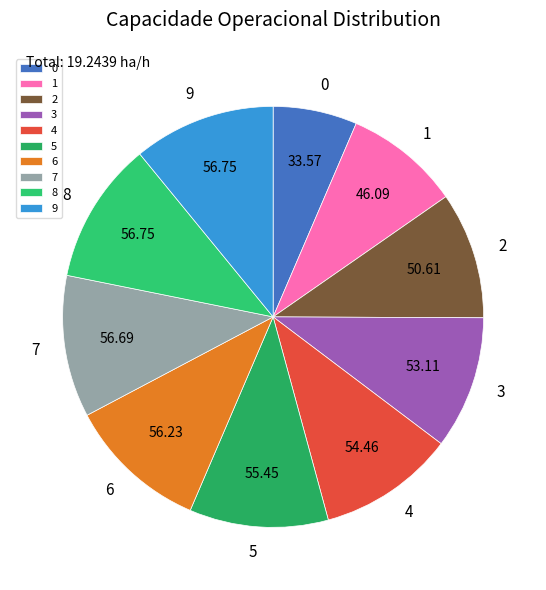

Combined, do 6 and 4 account for over 50%?

No